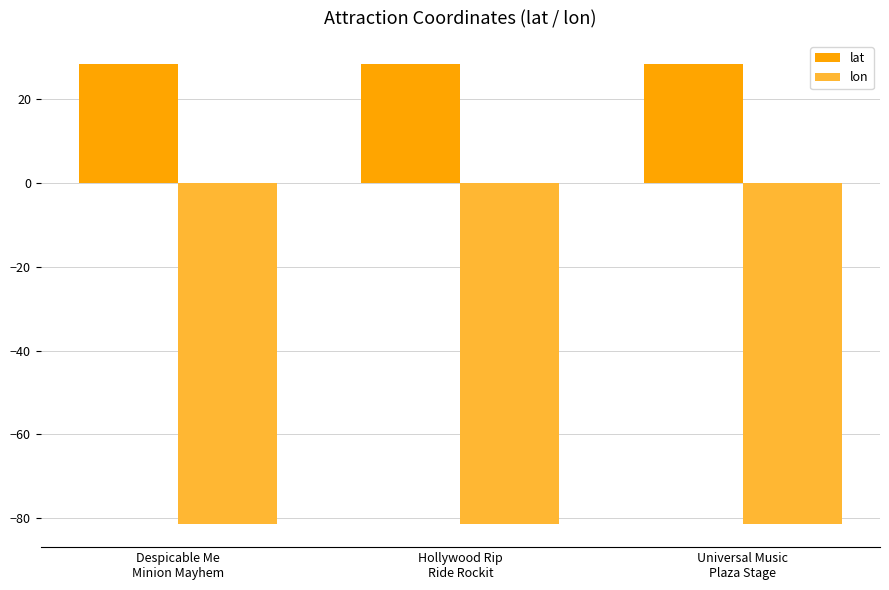

What are all the series names shown in the legend?

lat, lon